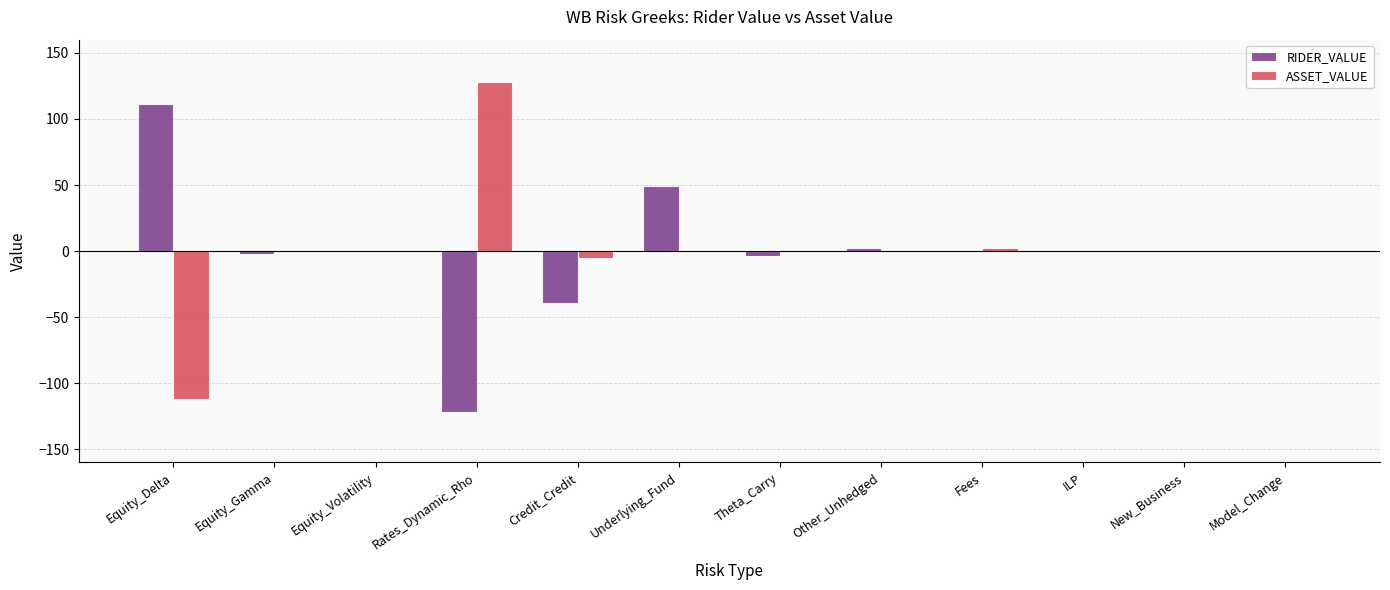

What is the greatest value displayed?

128